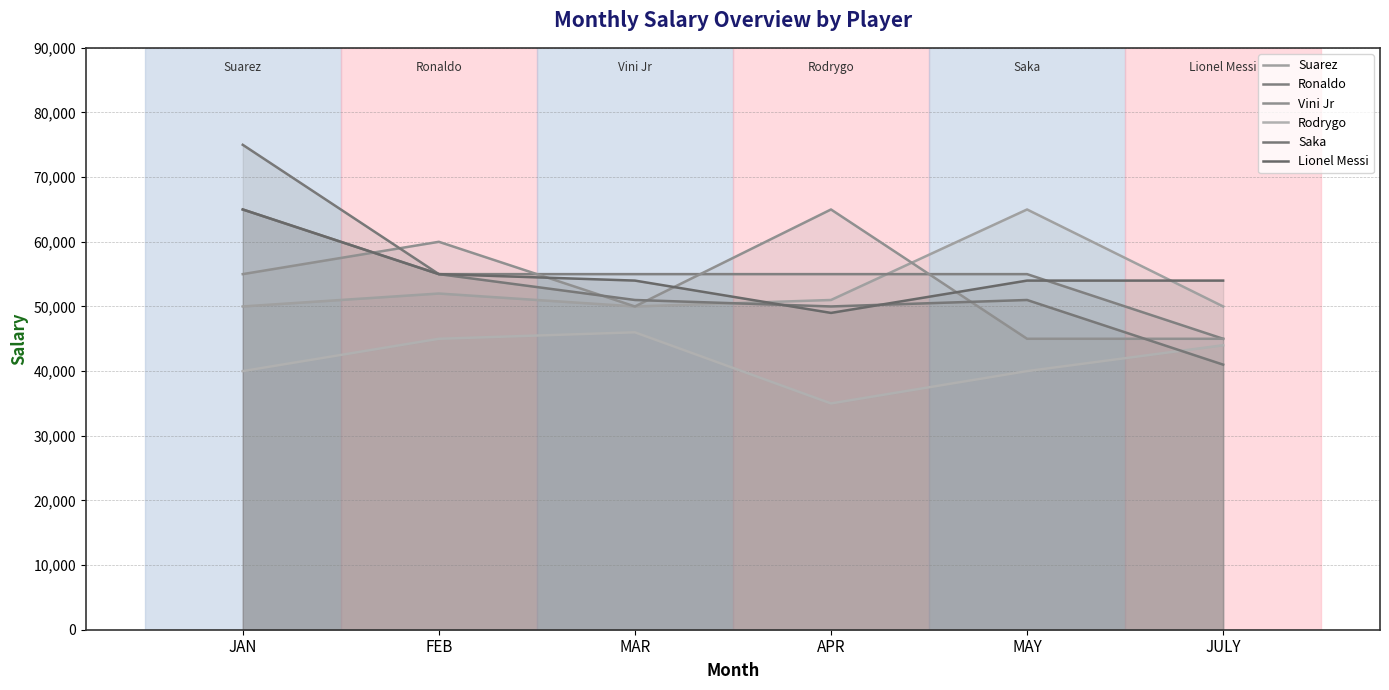

After their last crossing, which series has the higher values: Saka or Rodrygo?

Rodrygo